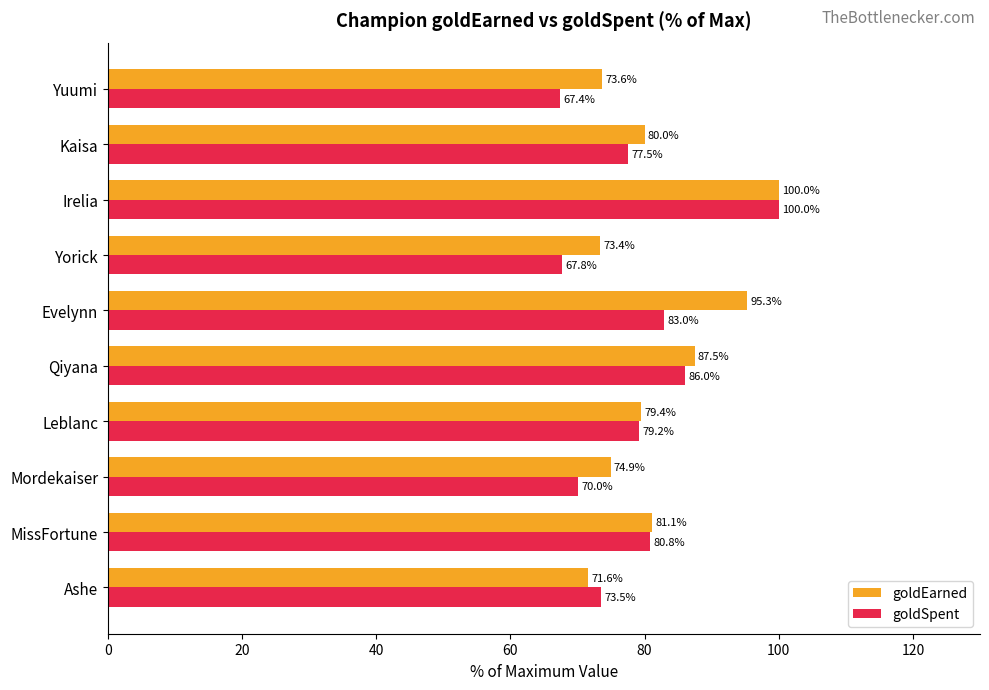

Which series has the widest spread of values?

goldSpent